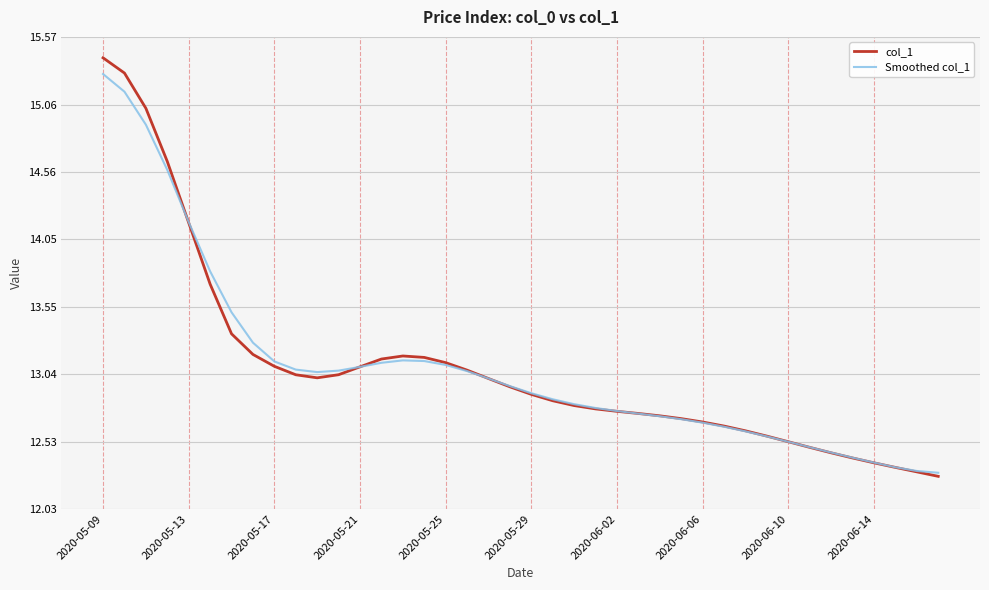

Which series has the largest range (max minus min)?

col_1